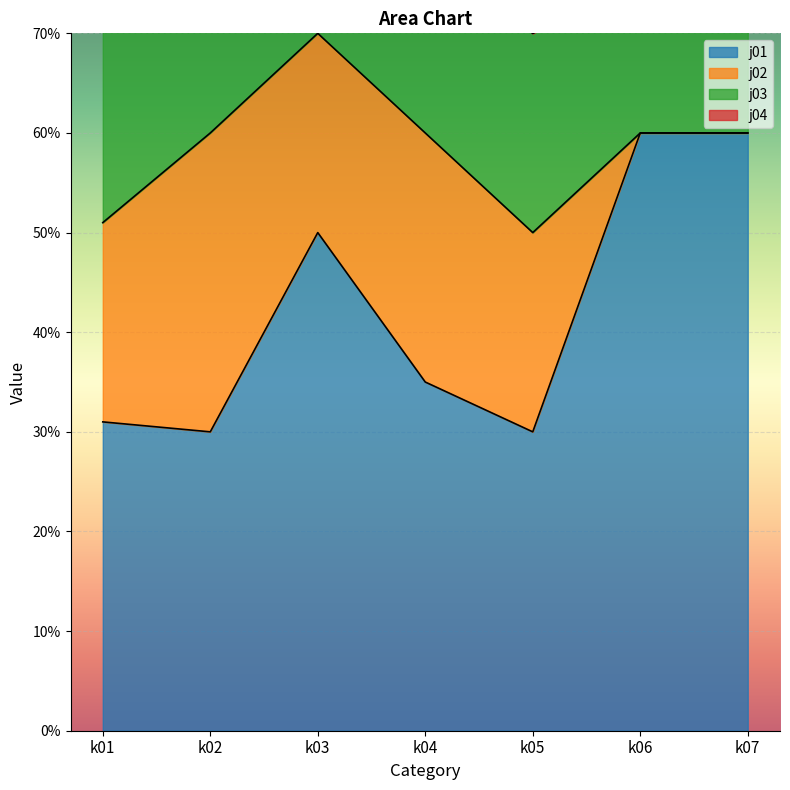

At which label is j02 closest to 15?

k01